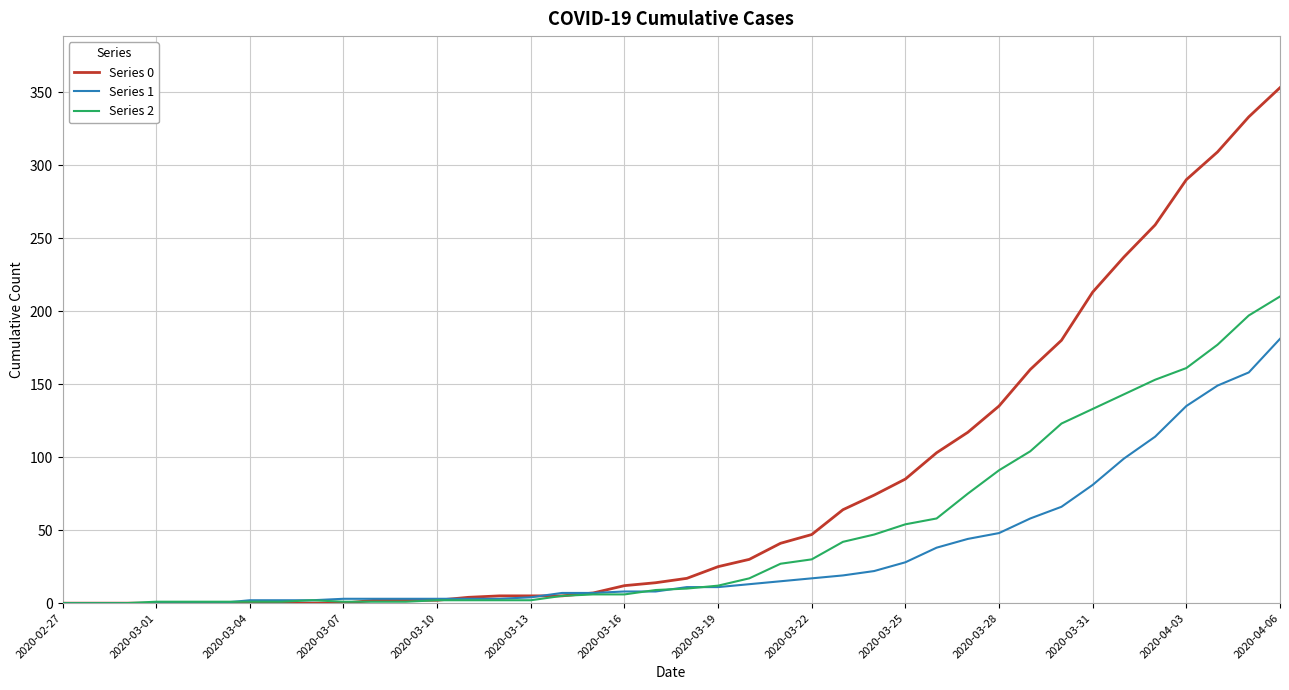

What are all the series names shown in the legend?

Series 0, Series 1, Series 2